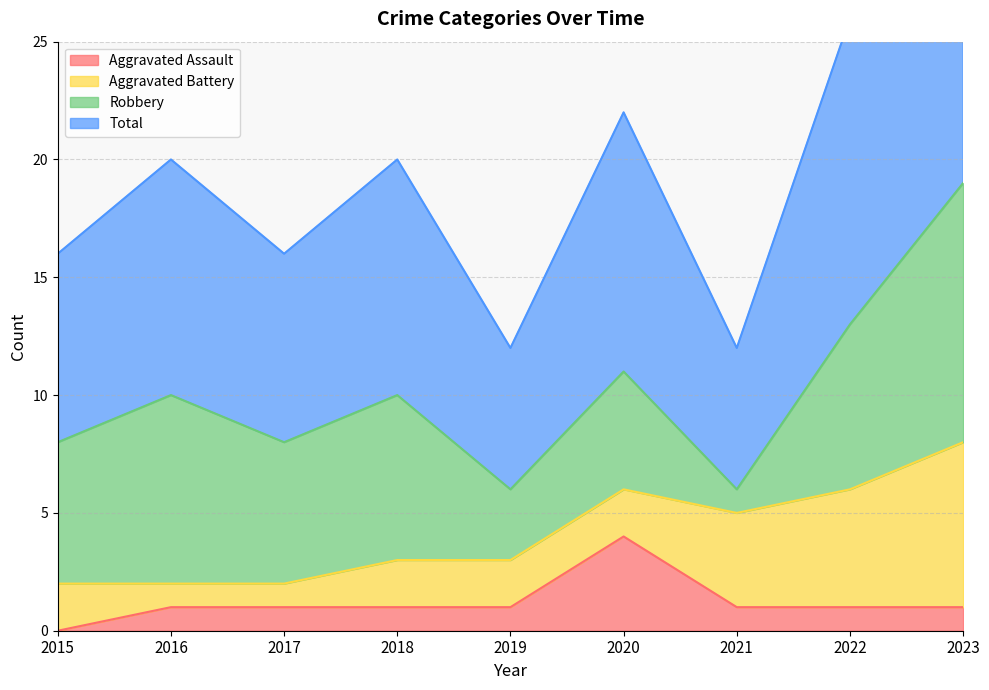

True or false: Total and Aggravated Assault intersect in this chart.

False